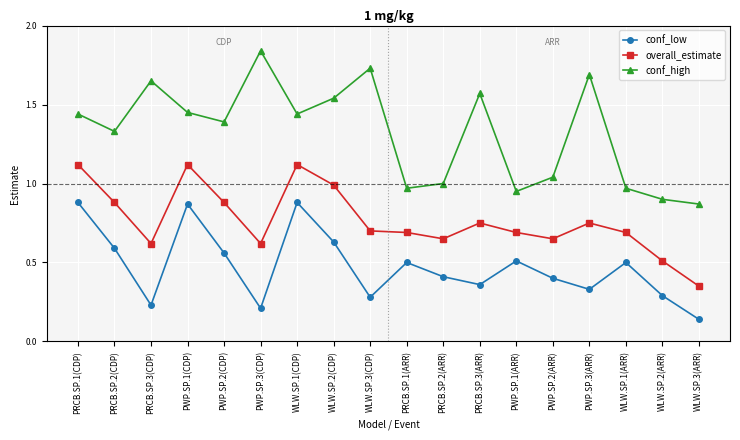

What is the label of the 16th point from the left?

WLW.SP.1(ARR)